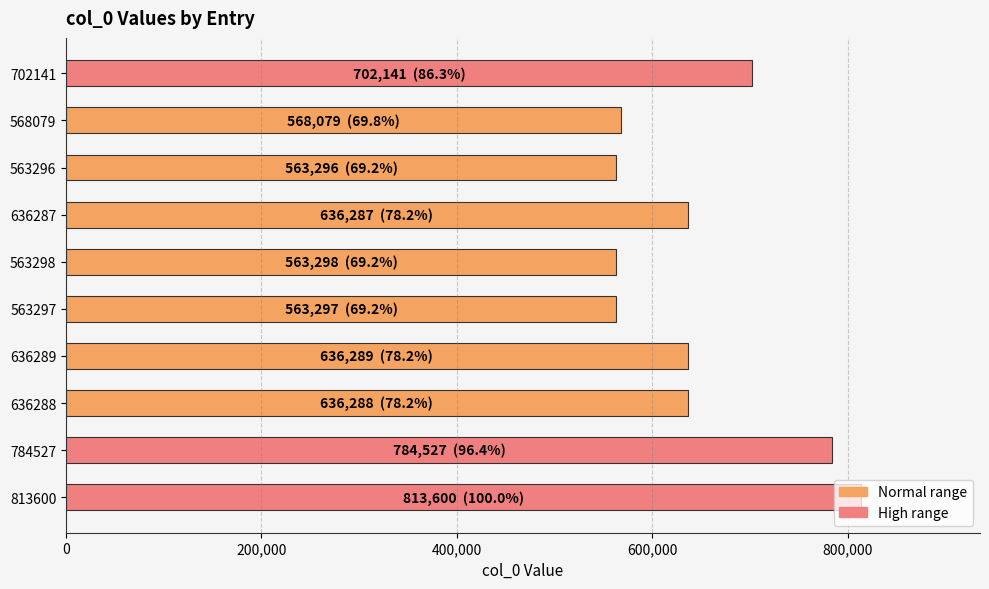

Approximately how many times larger is the value at 784527 compared to 568079?

1.4